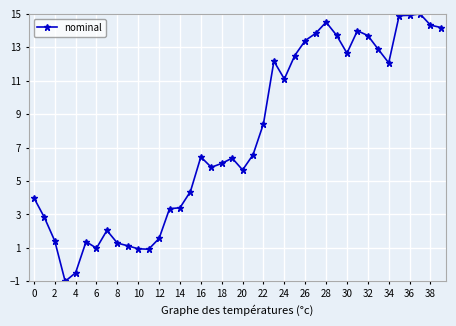

What is the greatest value displayed?

15.0